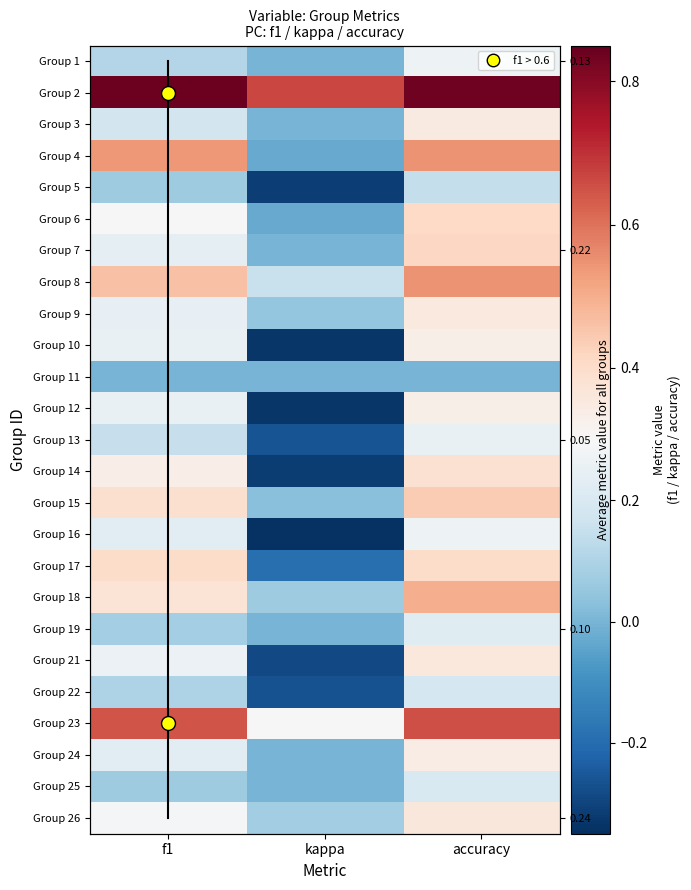

List the labels in order of 7 value, smallest first.

kappa, f1, accuracy